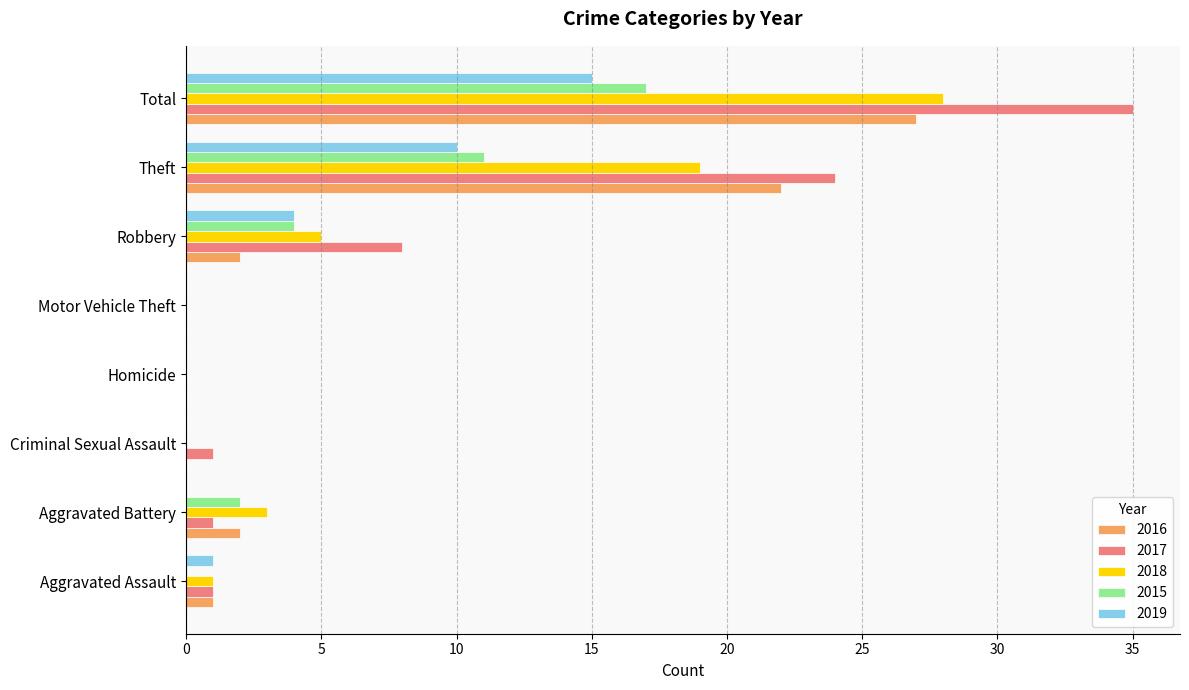

Which series changed the most between Aggravated Assault and Theft?

2017